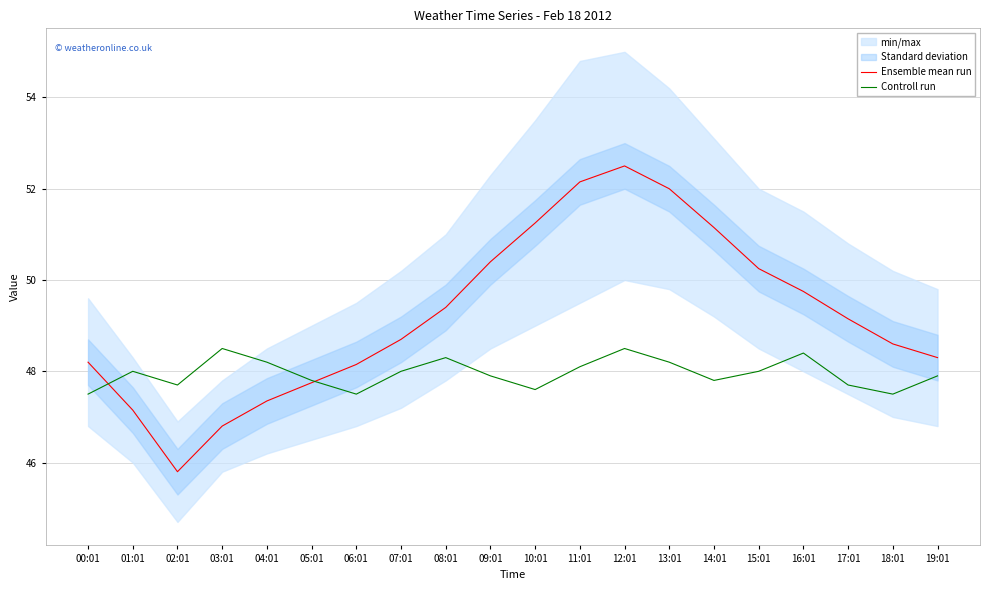

What is the difference between the highest and lowest values at 17:01?

1.4